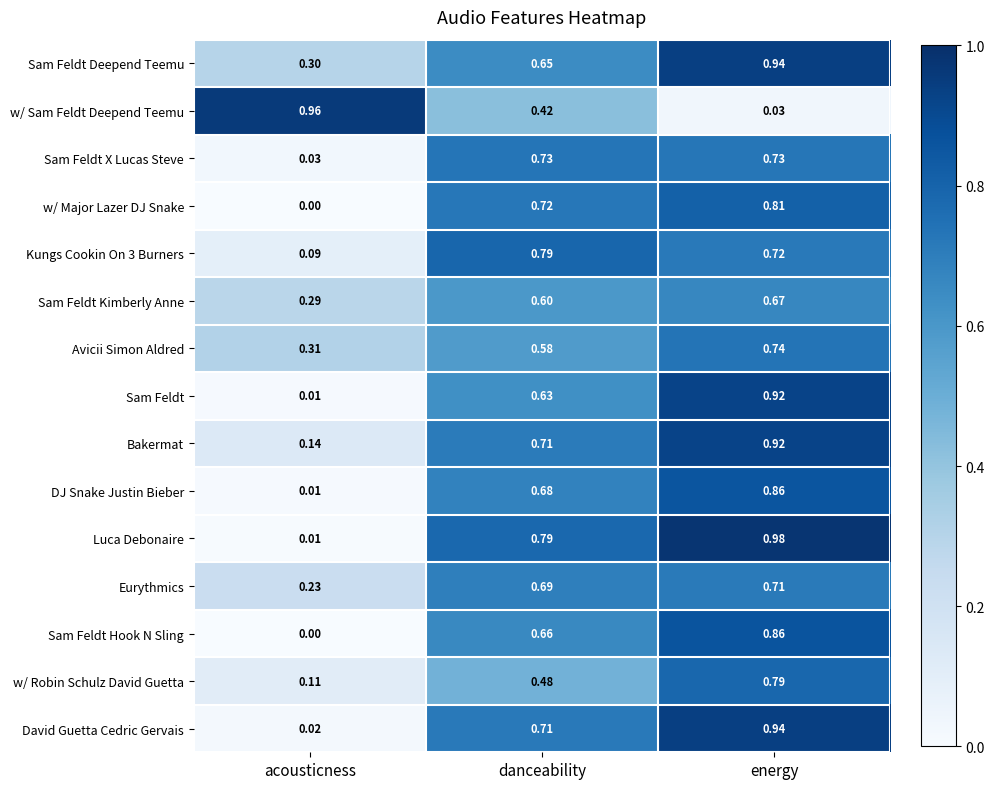

Which series has the widest spread of values?

Luca Debonaire